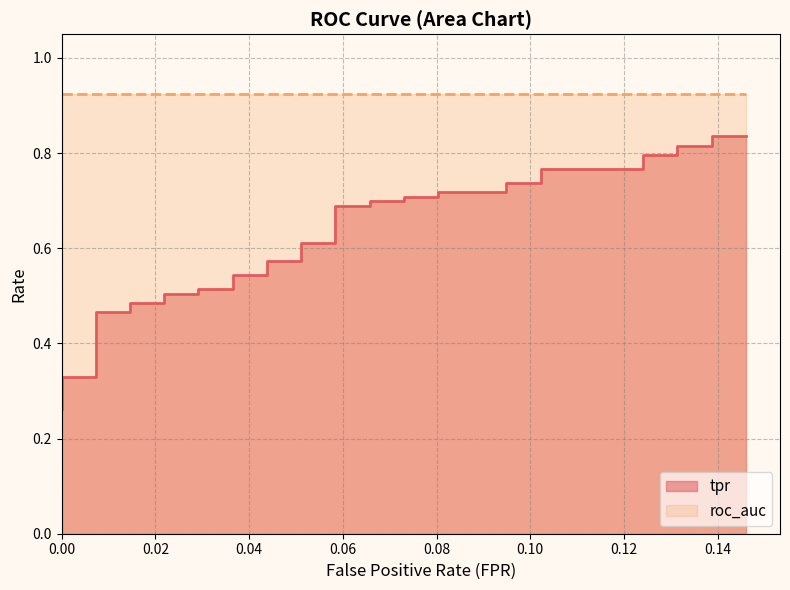

What is the sum of all values?

23.6